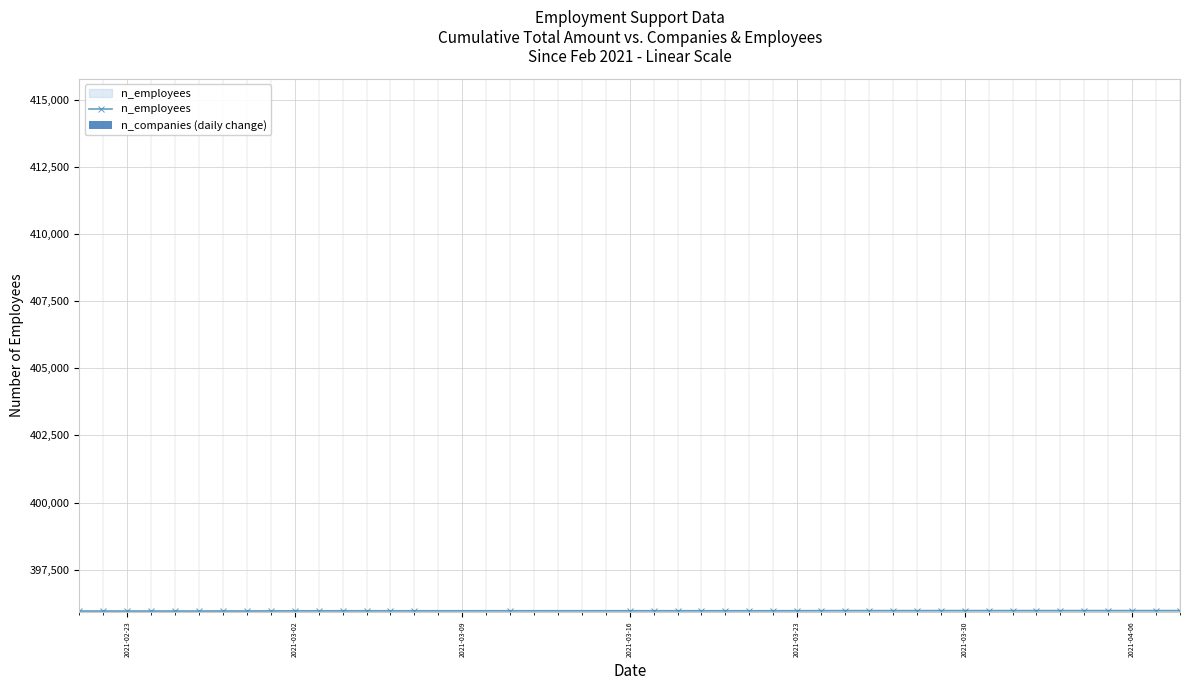

How many groups of bars are there?

40